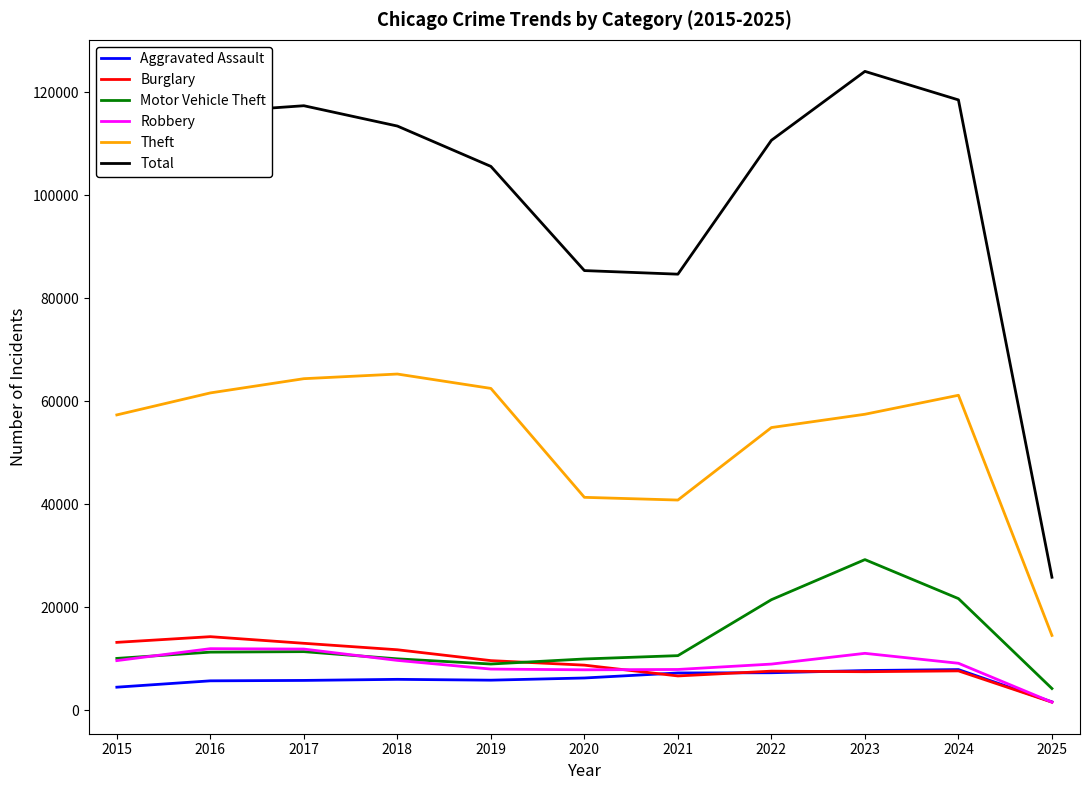

What is the highest value of the Theft series?

65289